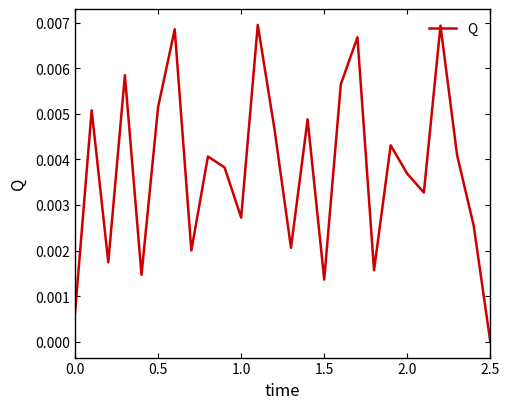

At which category does the chart reach its minimum across all series?

2.5